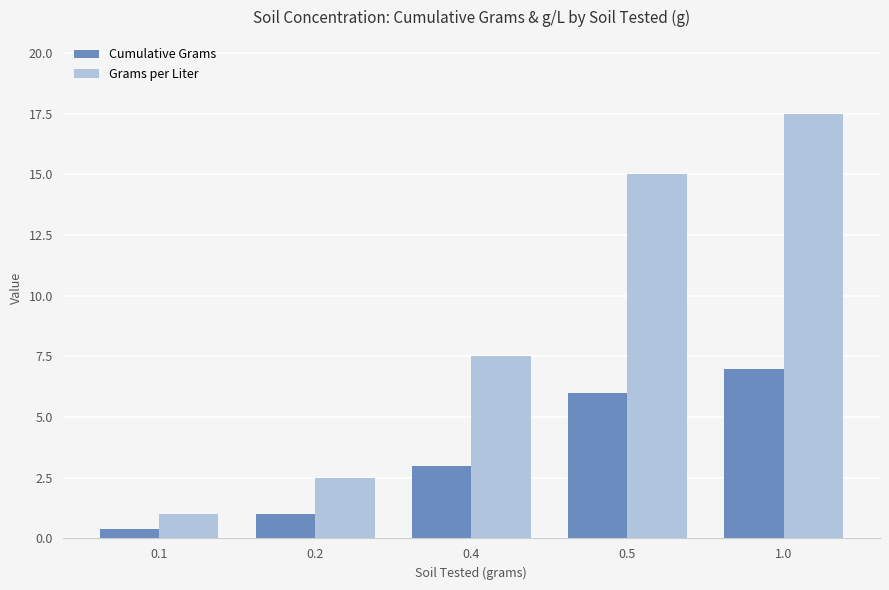

Rank the series by their maximum value, from highest to lowest.

Grams per Liter, Cumulative Grams